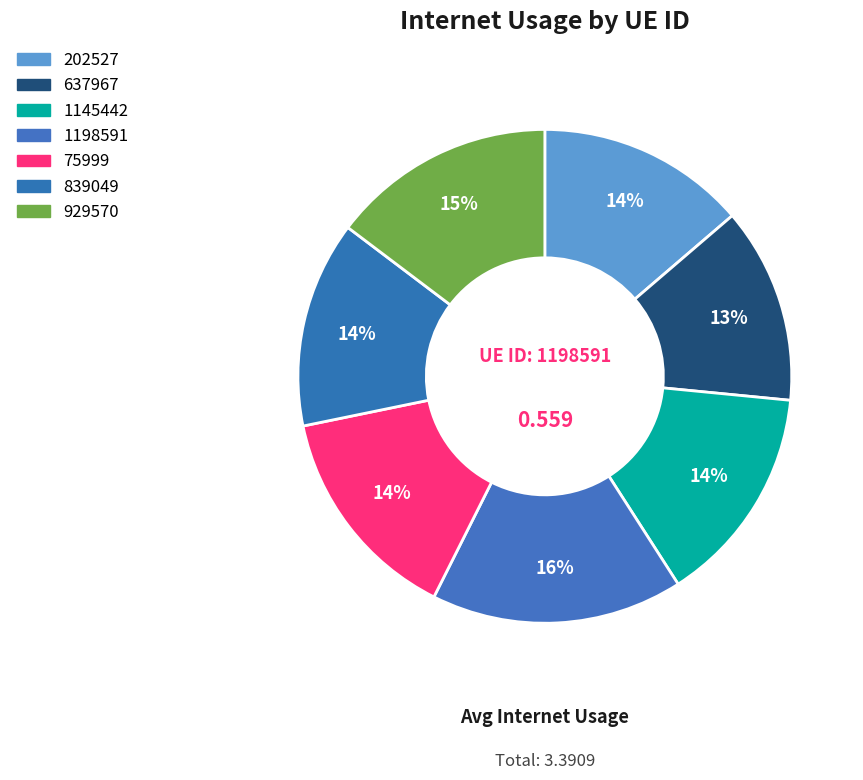

Does 202527 account for over 50% of the chart?

No